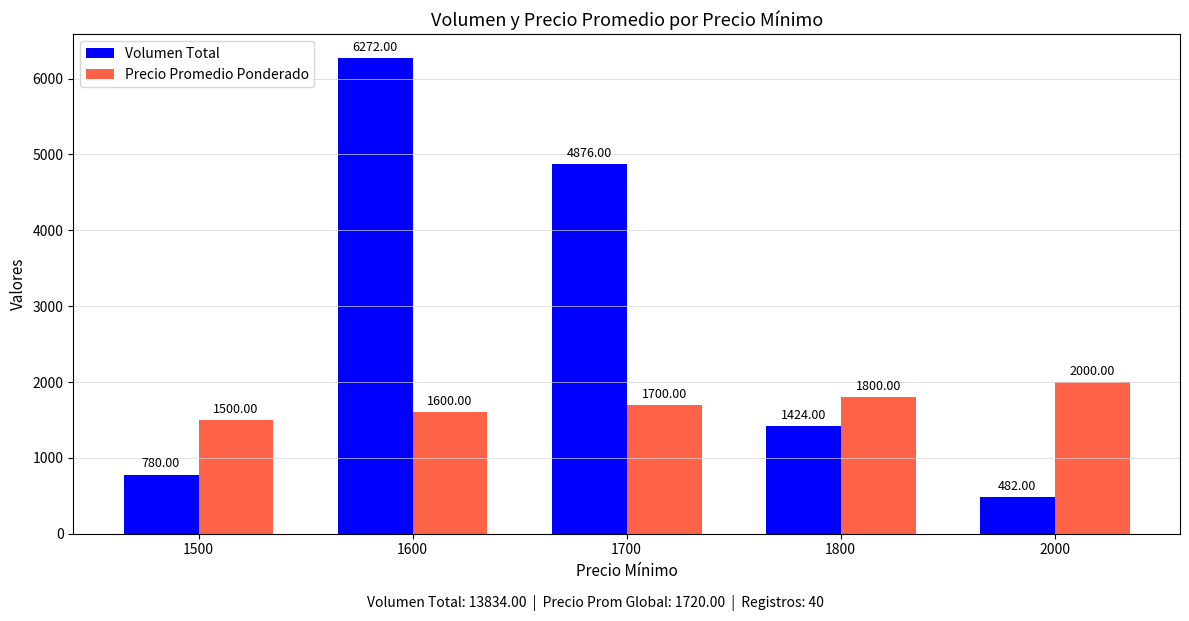

How many values in the Precio Promedio Ponderado series are below 1700?

2